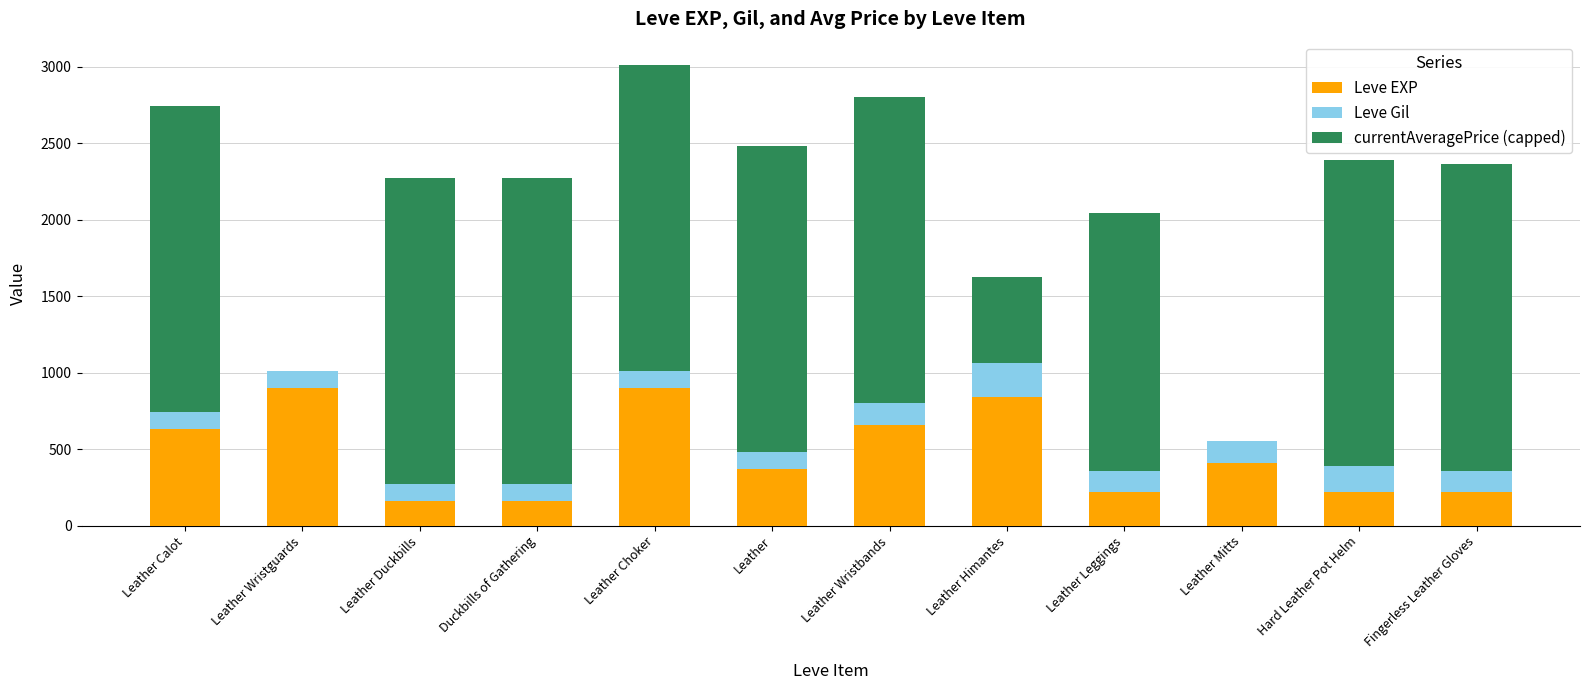

What is the total value across all series at Hard Leather Pot Helm?

2390